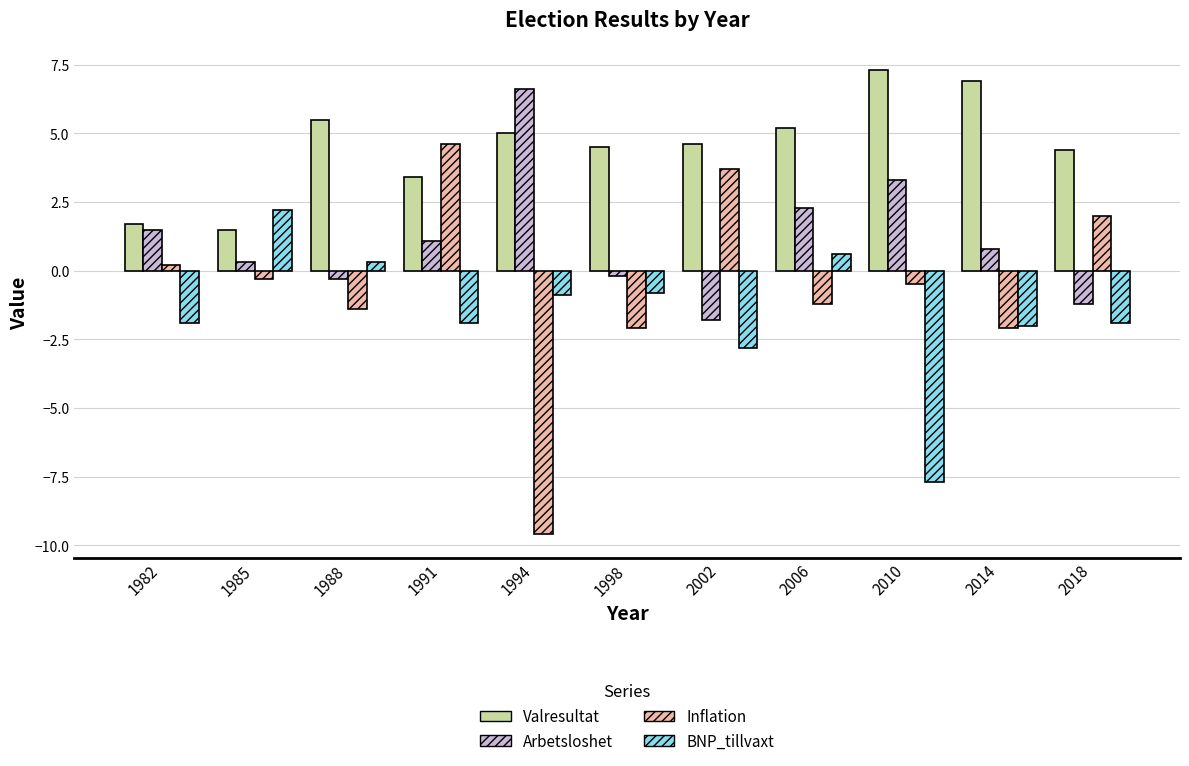

How many data points in Inflation are above 0?

4